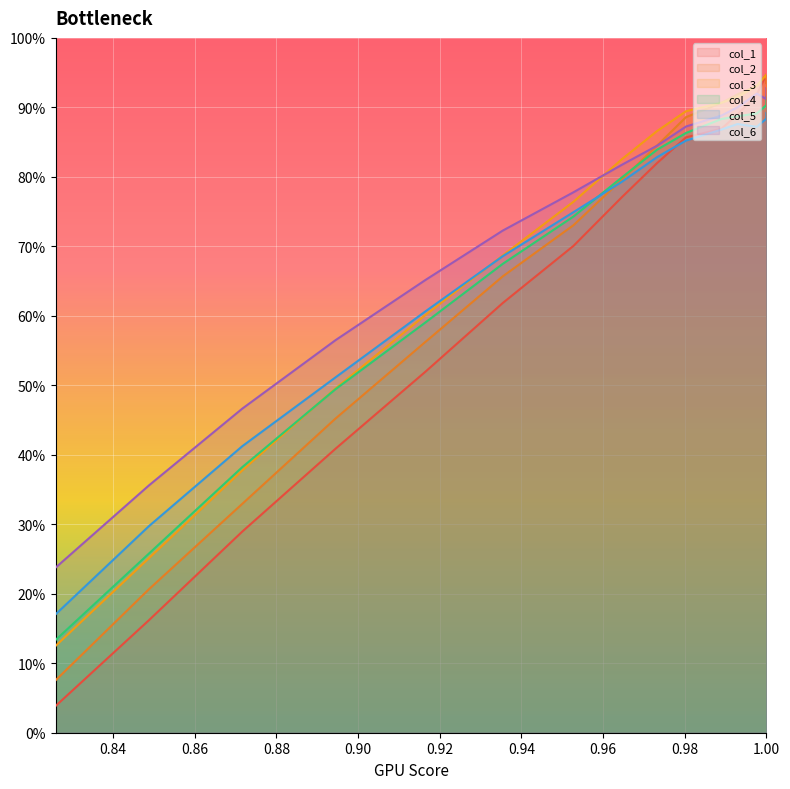

Between which two adjacent categories do col_5 and col_2 first intersect?

0.9527559055118112 and 0.9645669291338592